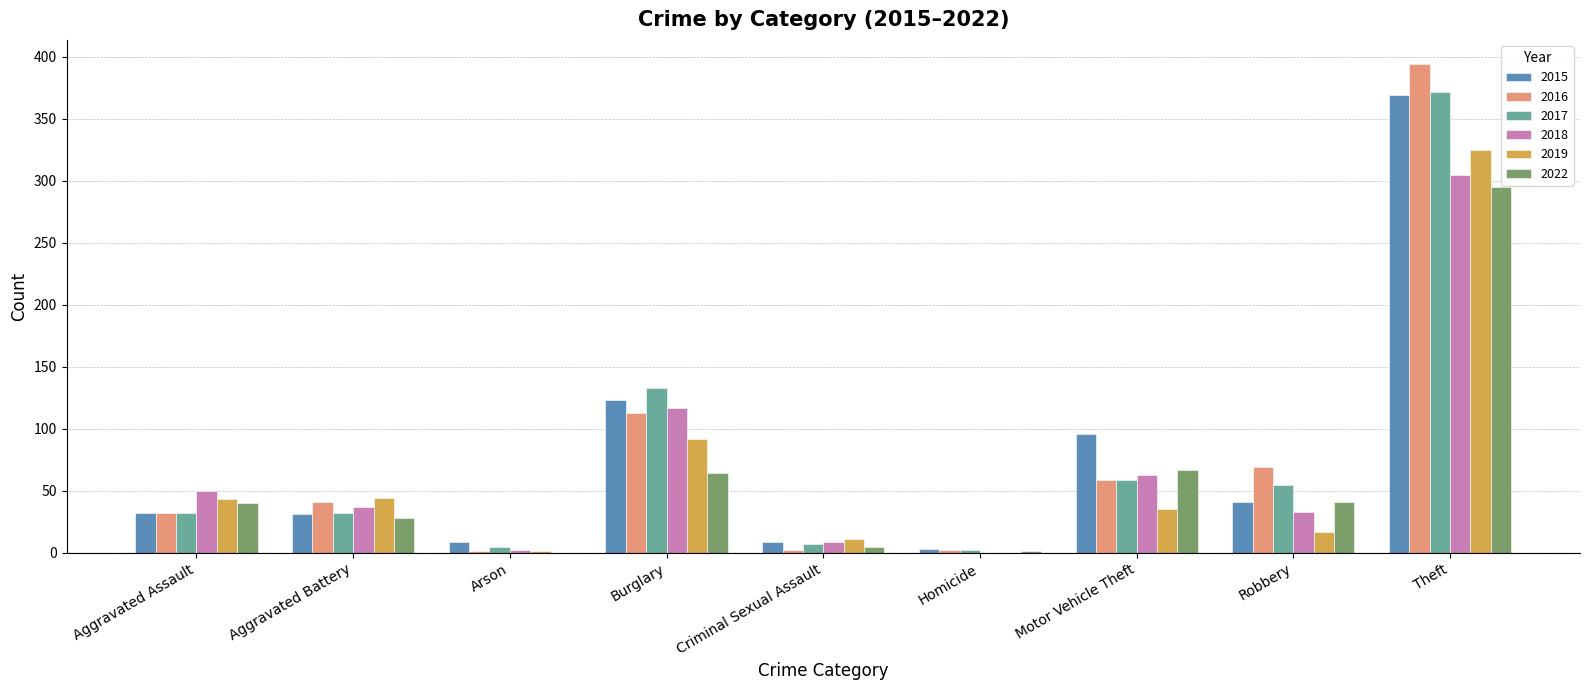

Which category has the highest value in the 2022 series?

Theft